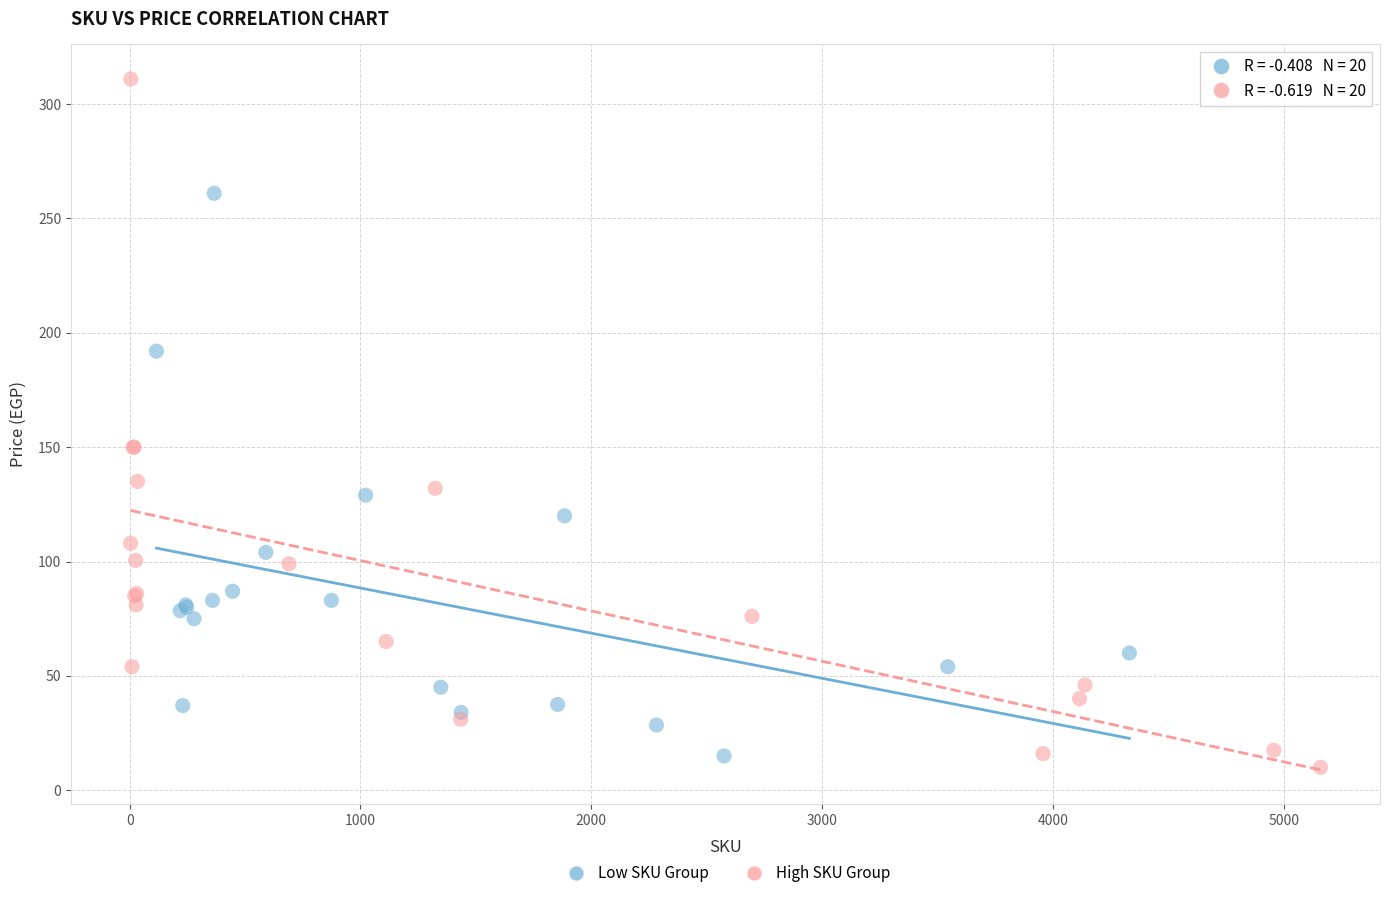

Which series has the largest Y range (max minus min)?

High SKU Group